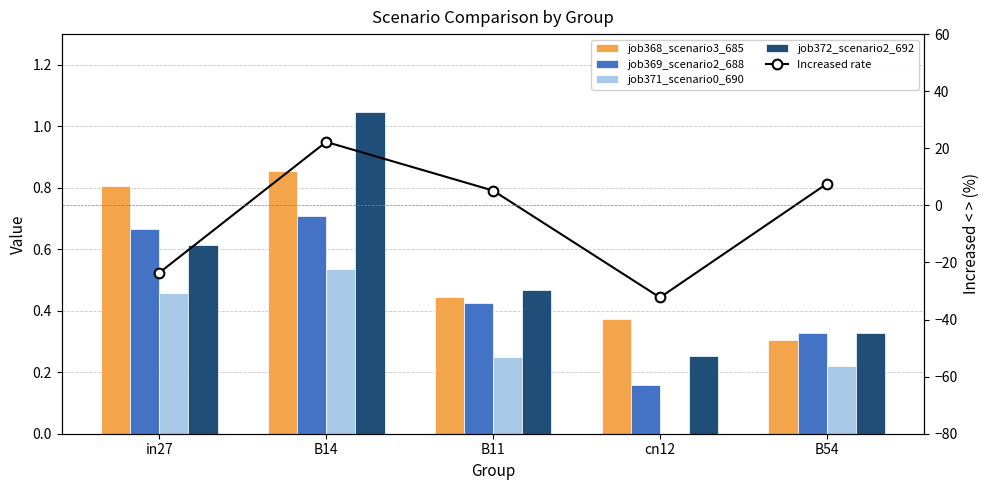

At B54, list the series in order from largest to smallest.

Increased rate, job369_scenario2_688, job372_scenario2_692, job368_scenario3_685, job371_scenario0_690